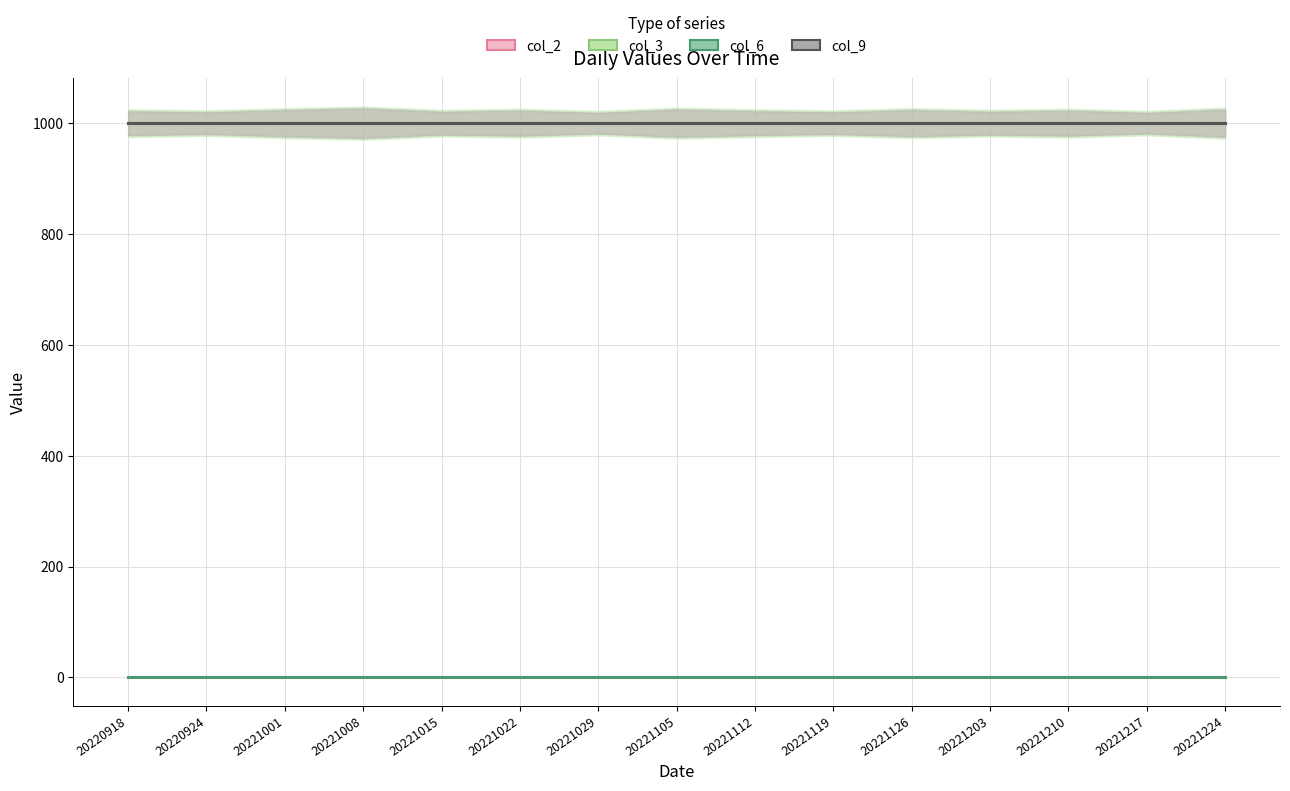

Which series changed the most between 20220918 and 20221022?

col_2